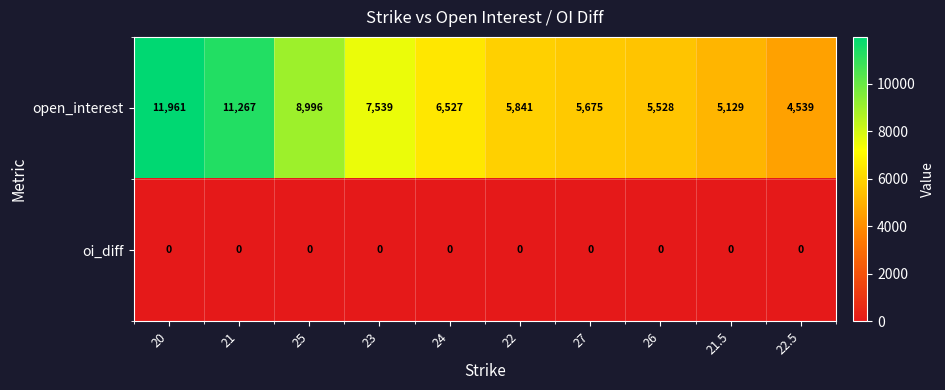

List the series in order of their peak value, lowest first.

oi_diff, open_interest